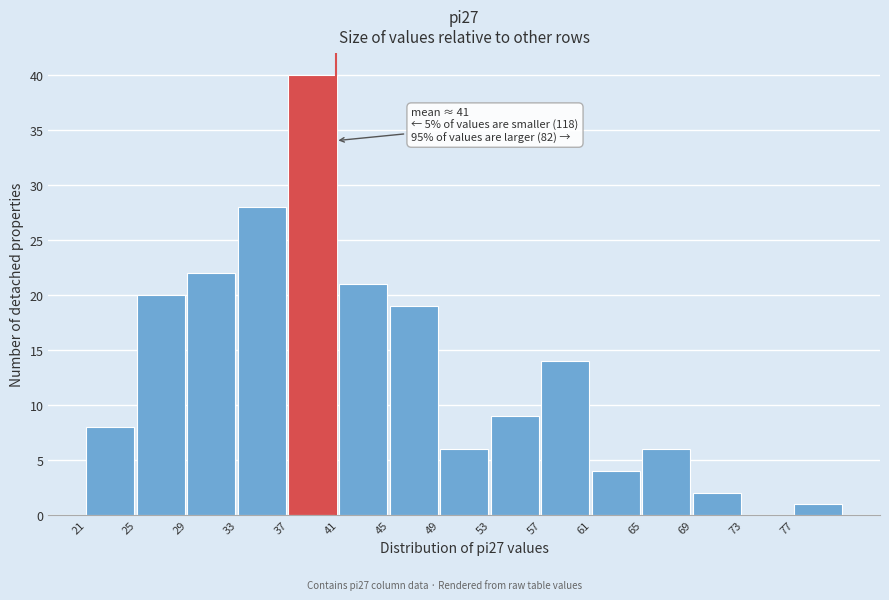

Over which range of the x-axis is the bar tallest?

37 to 41